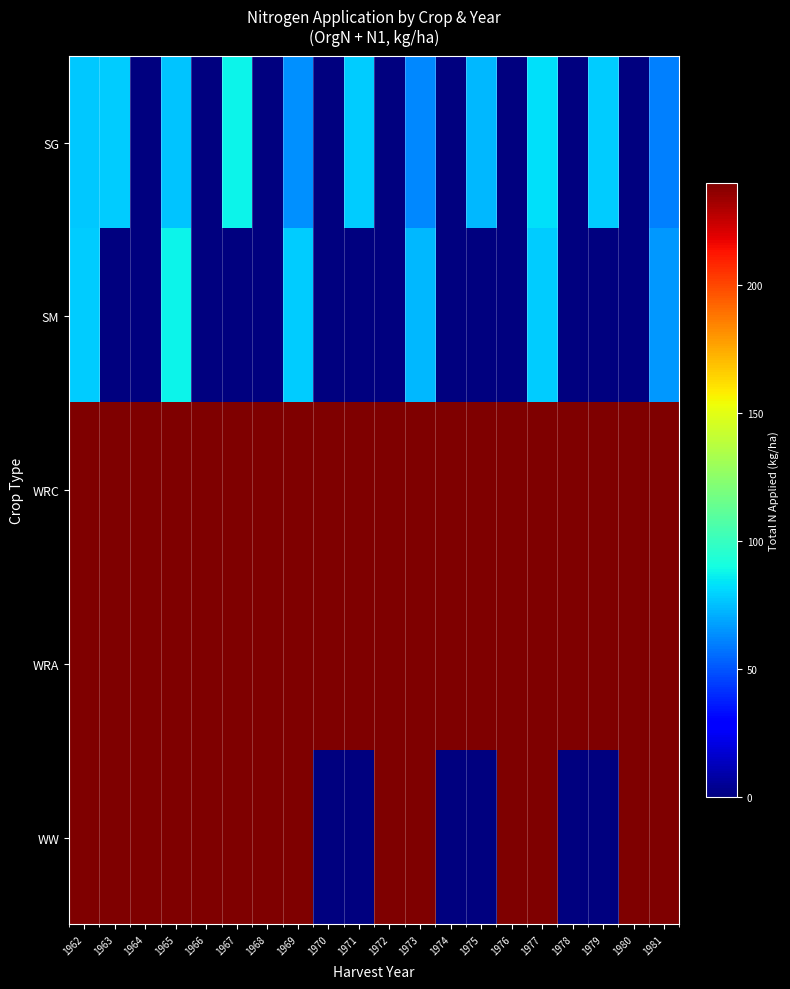

Reading left to right, what are all the values shown in this chart?

SG: 1962=77.4	1963=78.2	1964=0.0	1965=76.7	1966=0.0	1967=87.6	1968=0.0	1969=63.8	1970=0.0	1971=78.0	1972=0.0	1973=62.0	1974=0.0	1975=73.3	1976=0.0	1977=82.9	1978=0.0	1979=78.4	1980=0.0	1981=60.3
SM: 1962=78.2	1963=0.0	1964=0.0	1965=87.6	1966=0.0	1967=0.0	1968=0.0	1969=78.0	1970=0.0	1971=0.0	1972=0.0	1973=73.3	1974=0.0	1975=0.0	1976=0.0	1977=78.4	1978=0.0	1979=0.0	1980=0.0	1981=66.0
WRC: 1962=240.0	1963=240.0	1964=240.0	1965=240.0	1966=240.0	1967=240.0	1968=240.0	1969=240.0	1970=240.0	1971=240.0	1972=240.0	1973=240.0	1974=240.0	1975=240.0	1976=240.0	1977=240.0	1978=240.0	1979=240.0	1980=240.0	1981=240.0
WRA: 1962=240.0	1963=240.0	1964=240.0	1965=240.0	1966=240.0	1967=240.0	1968=240.0	1969=240.0	1970=240.0	1971=240.0	1972=240.0	1973=240.0	1974=240.0	1975=240.0	1976=240.0	1977=240.0	1978=240.0	1979=240.0	1980=240.0	1981=240.0
WW: 1962=240.0	1963=240.0	1964=240.0	1965=240.0	1966=240.0	1967=240.0	1968=240.0	1969=240.0	1970=0.0	1971=0.0	1972=240.0	1973=240.0	1974=0.0	1975=0.0	1976=240.0	1977=240.0	1978=0.0	1979=0.0	1980=240.0	1981=240.0